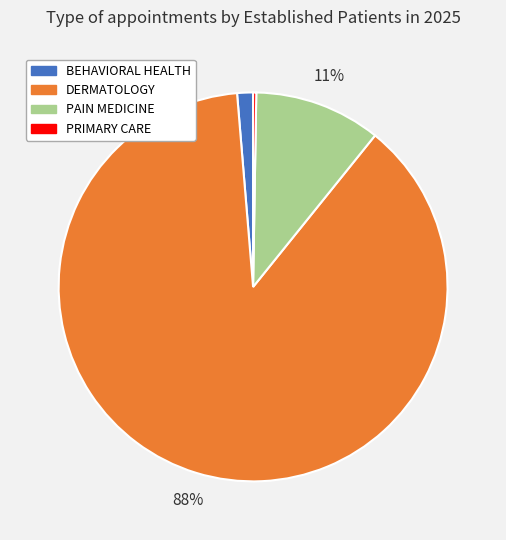

Which category accounts for the majority?

DERMATOLOGY